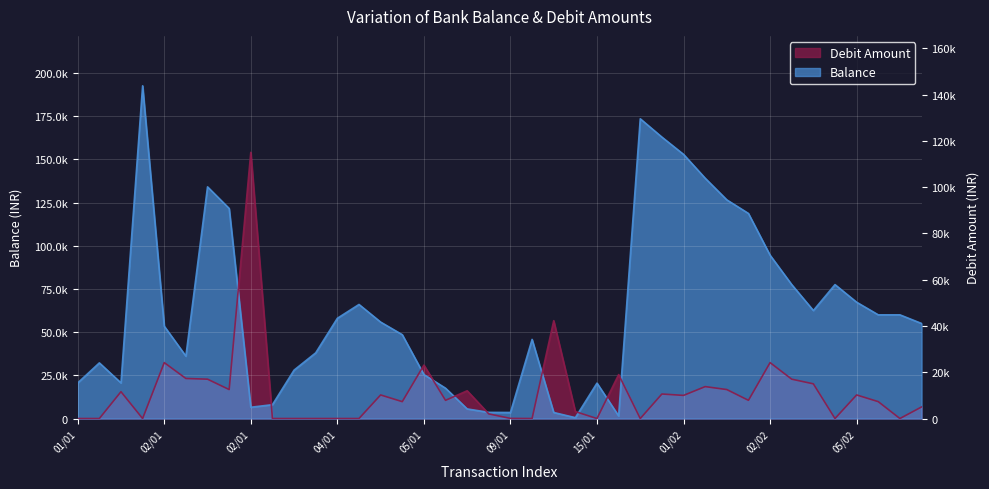

What is the maximum value for Balance?

192610.0